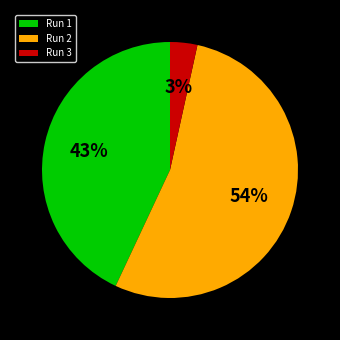

To the nearest percent, what percentage of the pie is Run 2?

54%